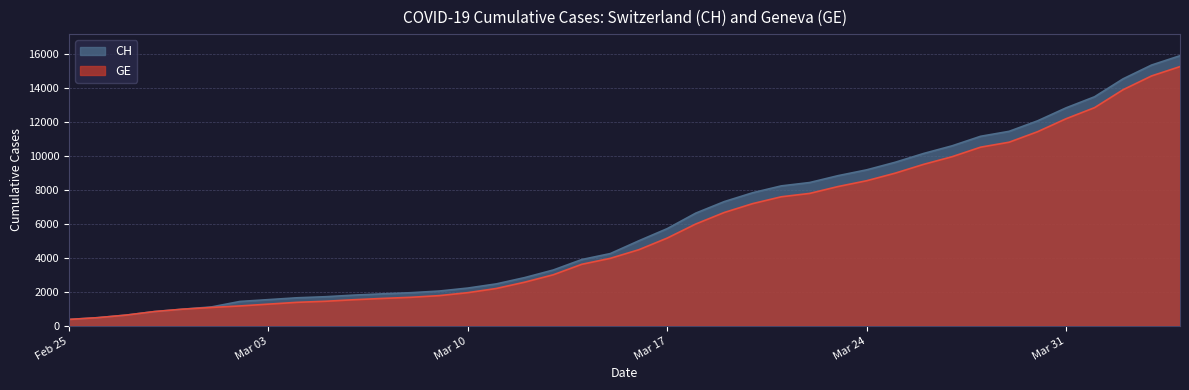

How many lines are shown in the chart?

2